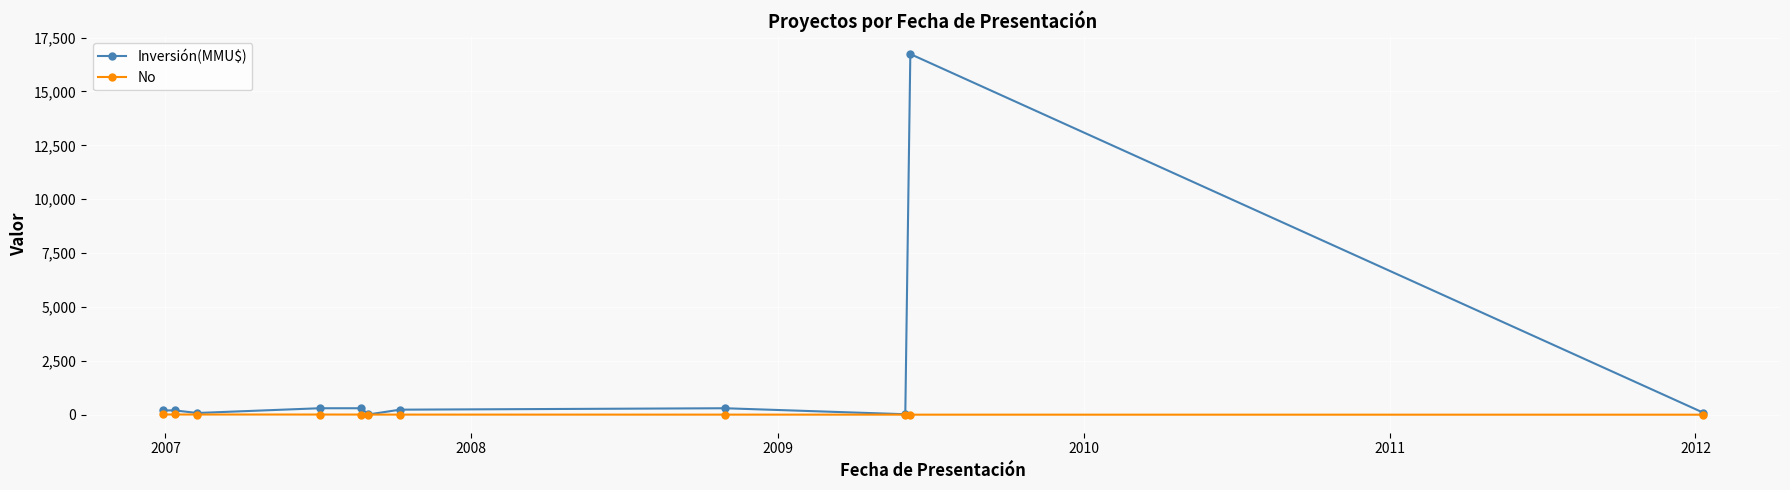

Which series has the largest range (max minus min)?

Inversión(MMU$)